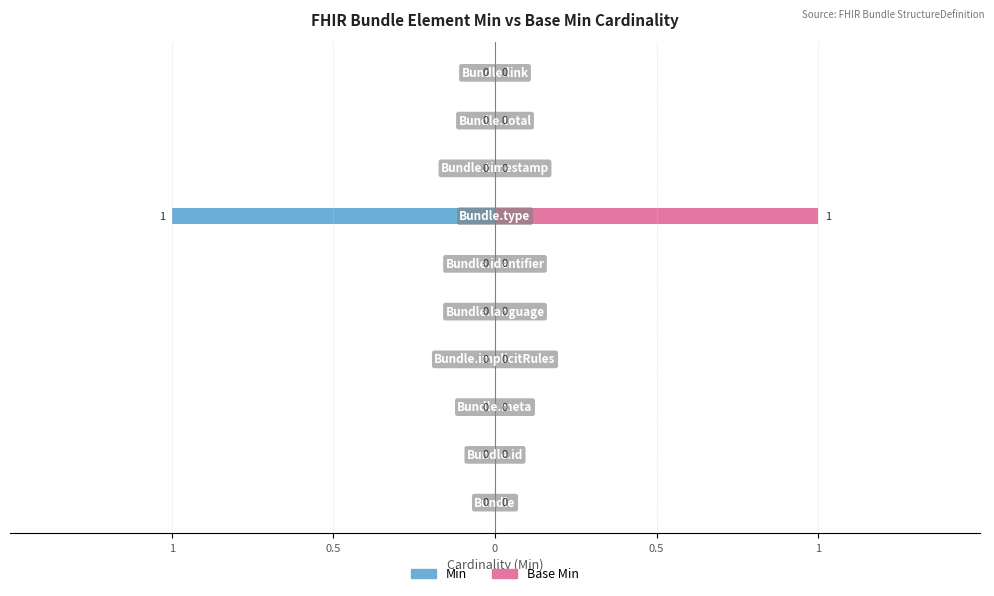

Which has a higher value, 1 or 1?

1